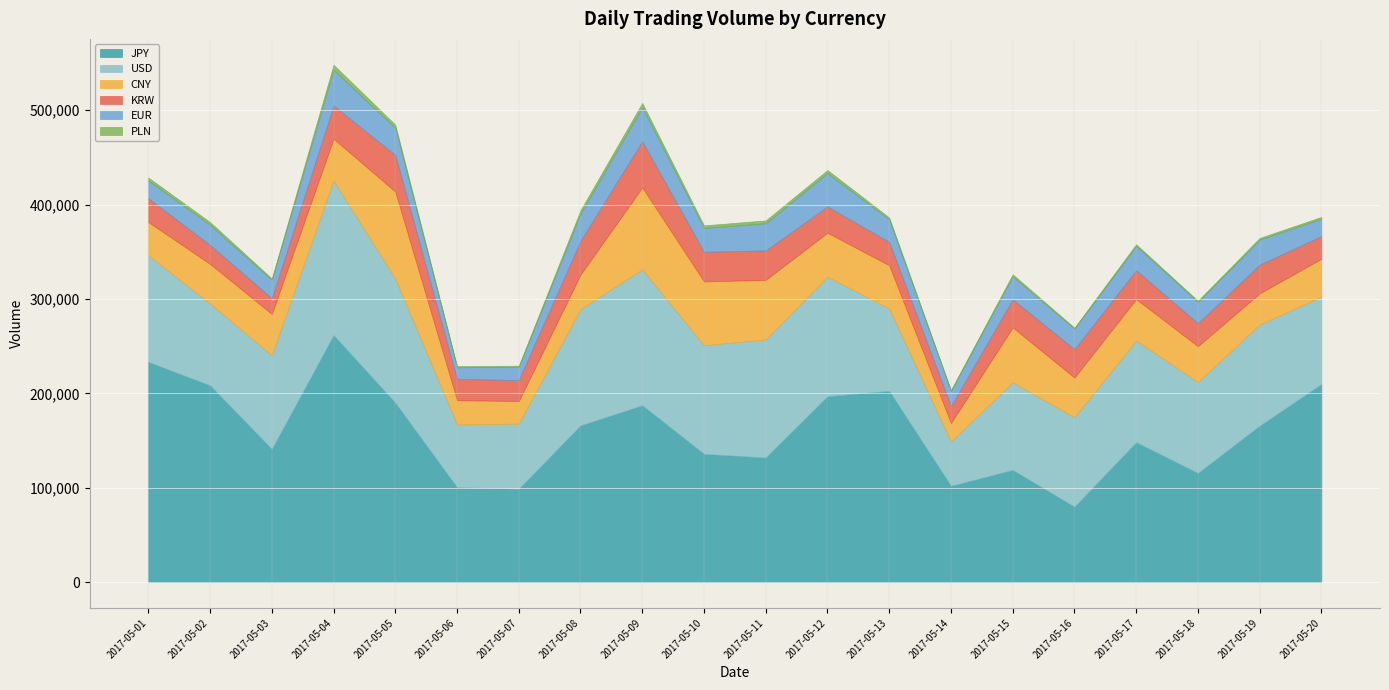

At which category does EUR reach its first local valley?

2017-05-03